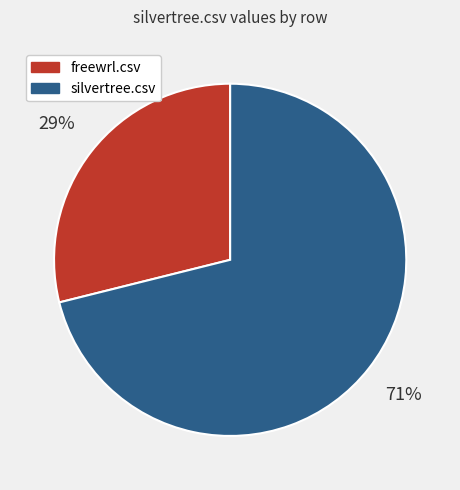

True or false: freewrl.csv accounts for 29% of the total.

True